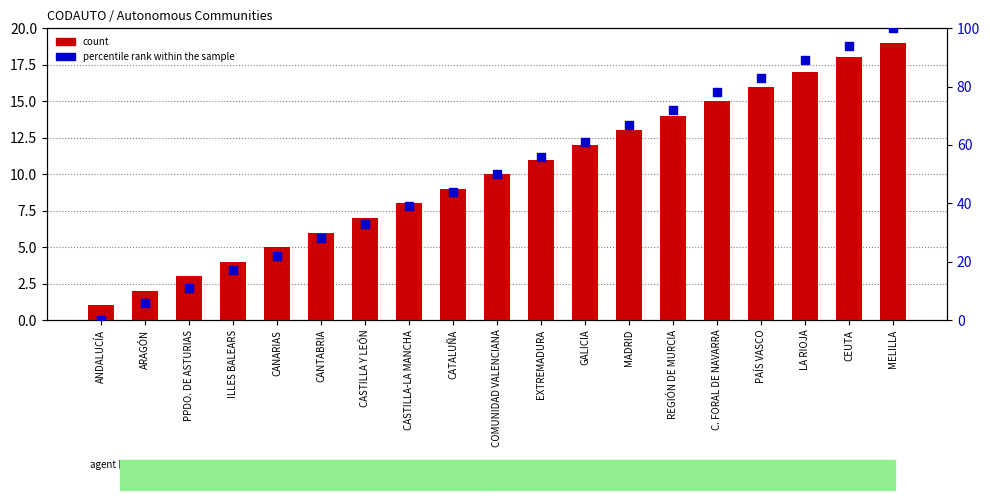

Which series has the largest total across all categories?

percentile rank within the sample